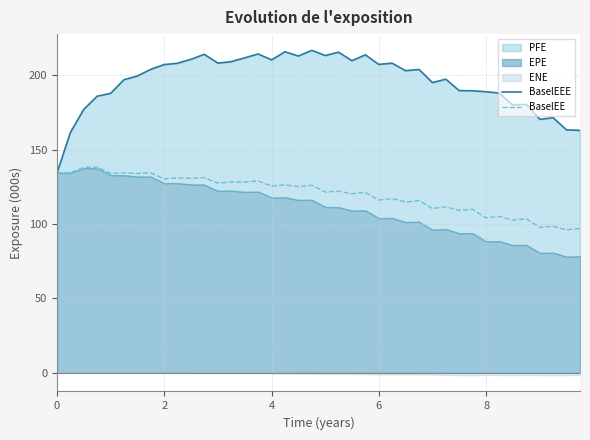

How many data points does each series have?

40